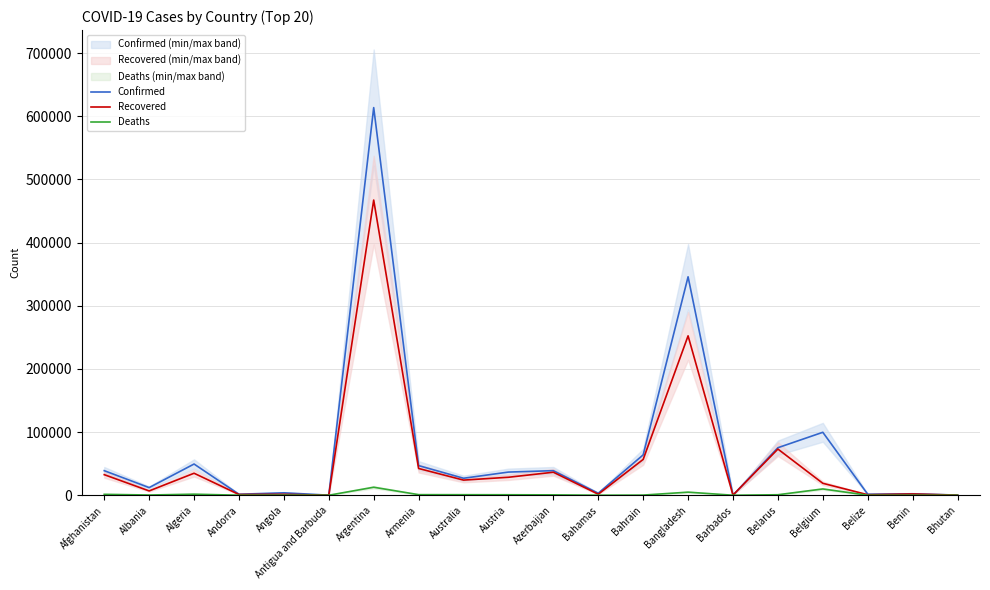

True or false: Deaths and Recovered cross at least once.

False